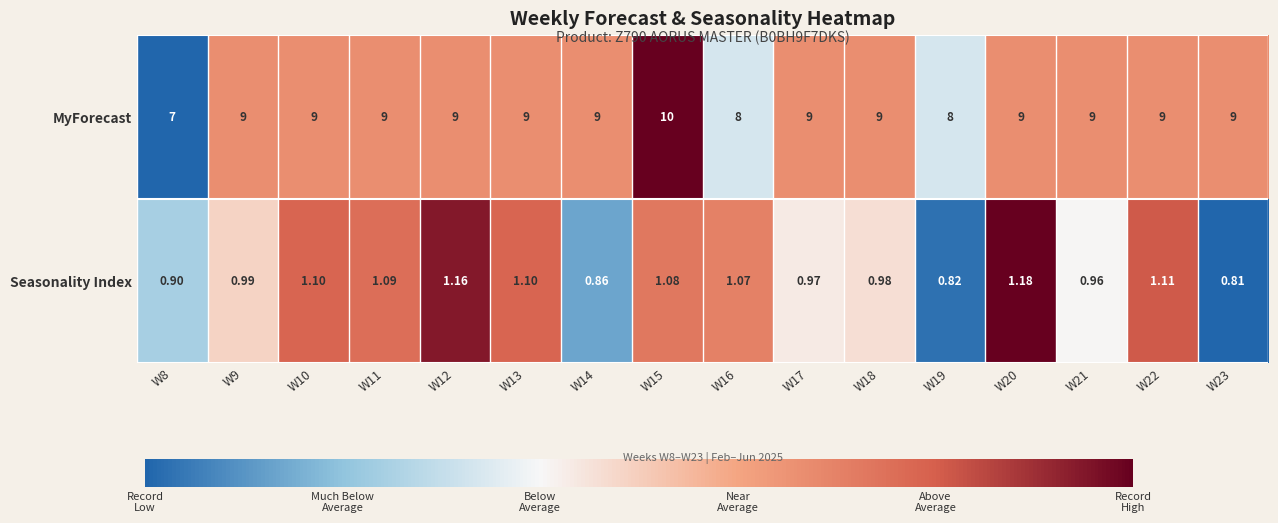

Rank the series at W18 from lowest to highest value.

Seasonality Index, MyForecast